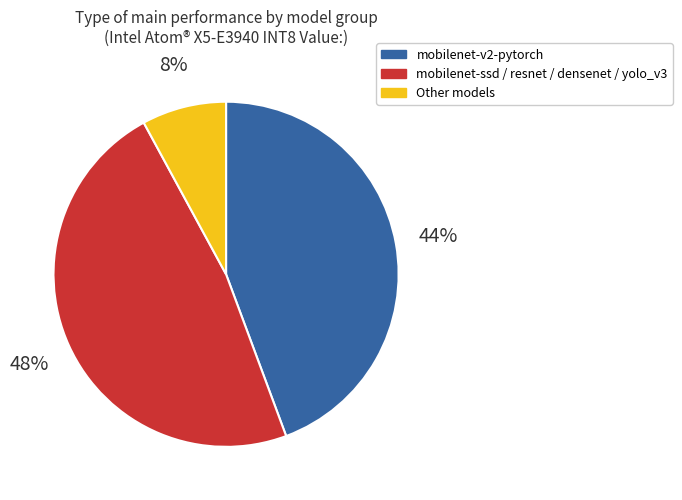

How many segments does this pie chart have?

3